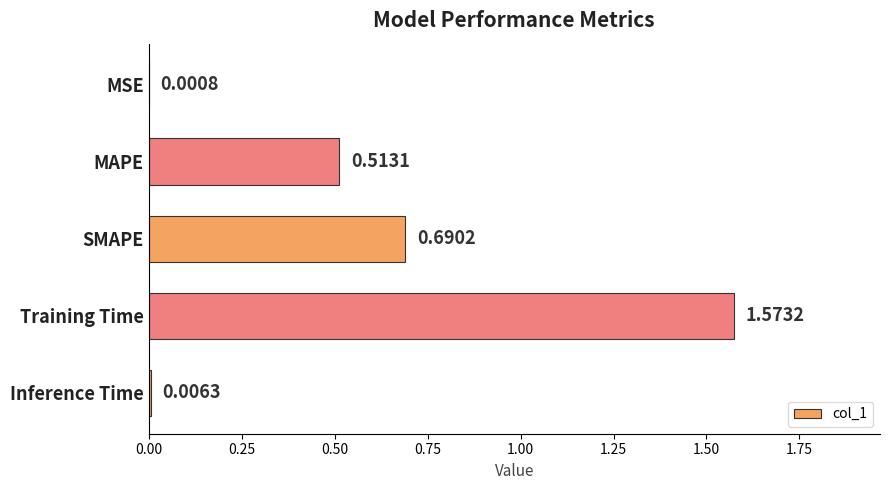

How many categories are shown in the chart?

5